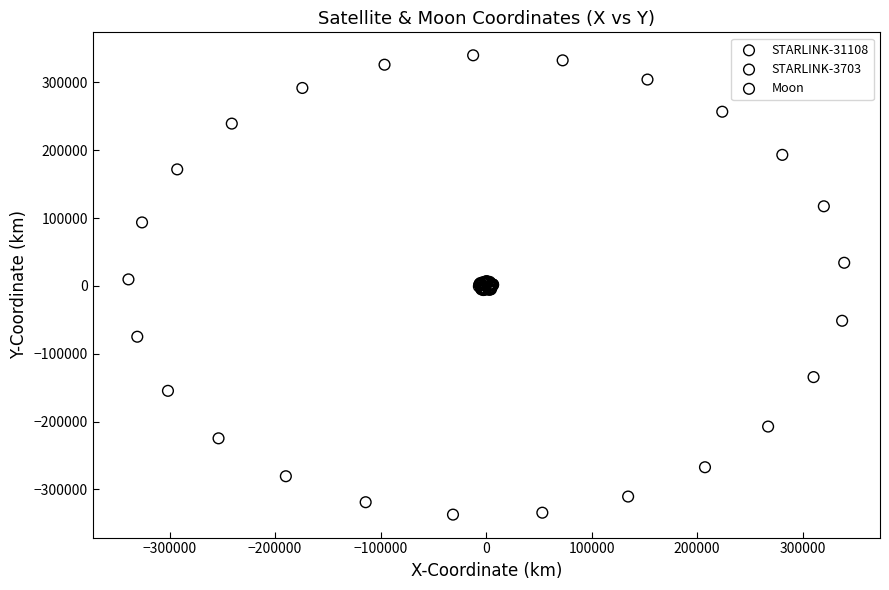

What are all the series names shown in the legend?

STARLINK-31108, STARLINK-3703, Moon